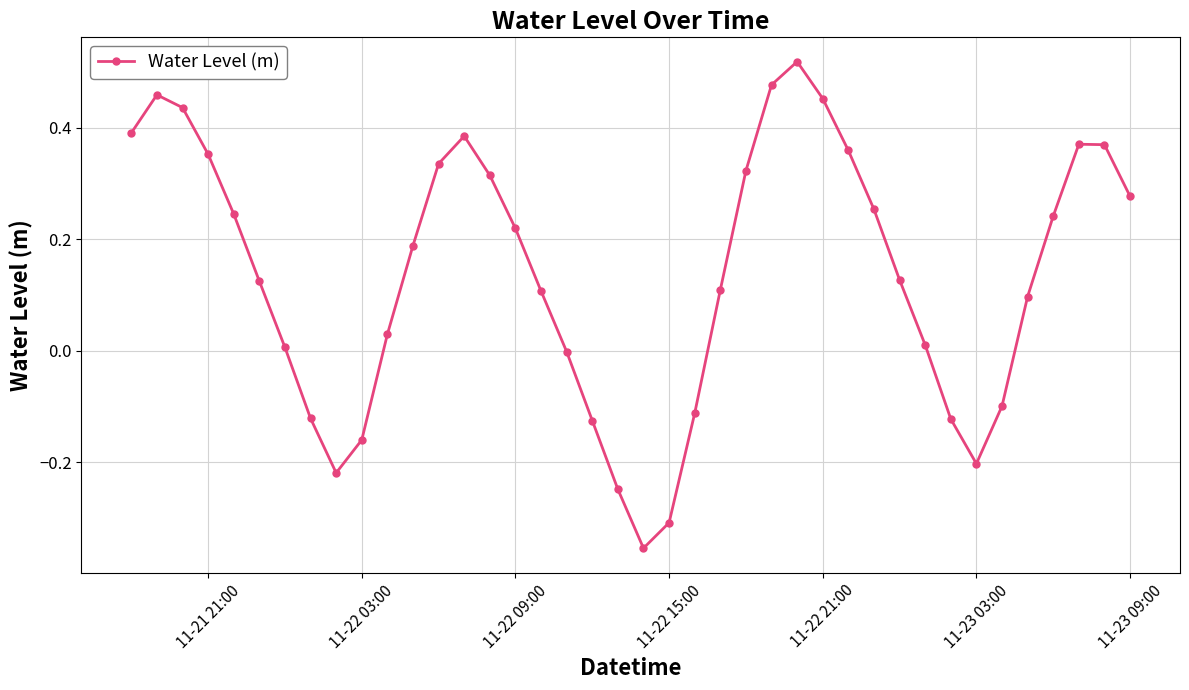

How many points are higher than both their immediate neighbors (excluding endpoints)?

4